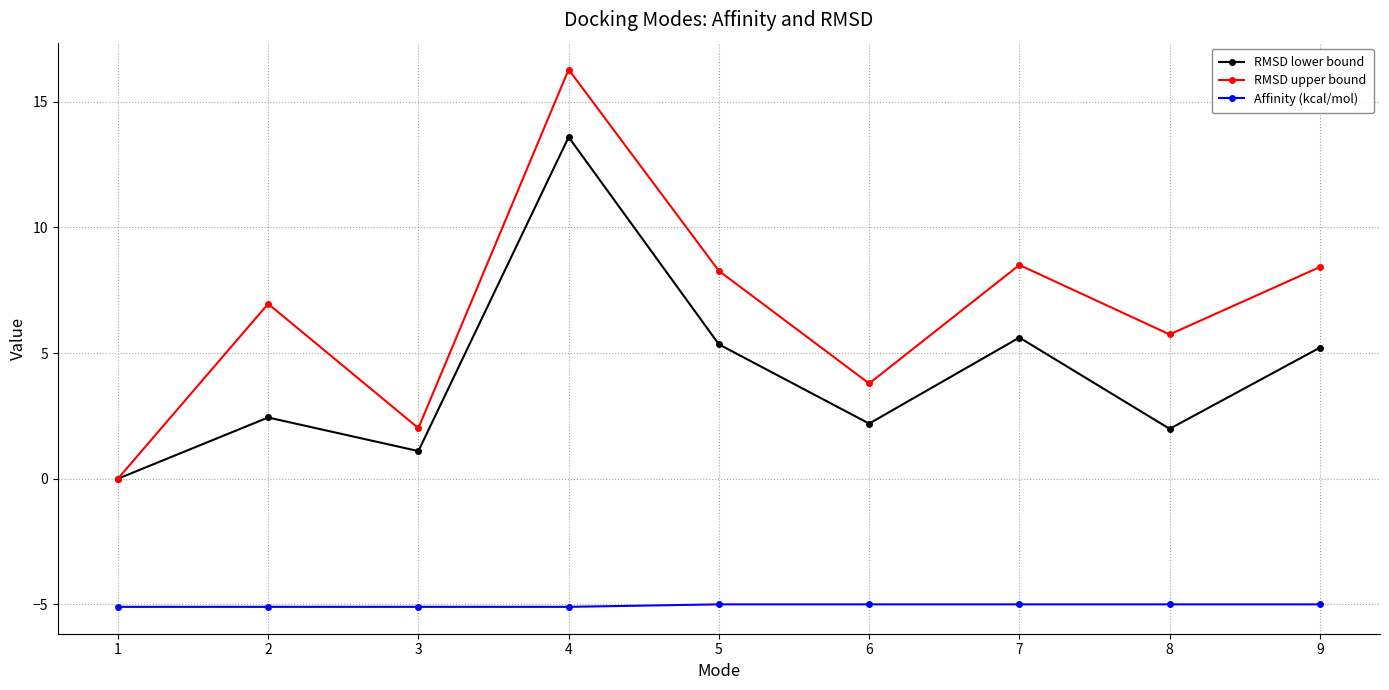

What is the value of the Affinity (kcal/mol) point at the 1st from the left?

-5.1